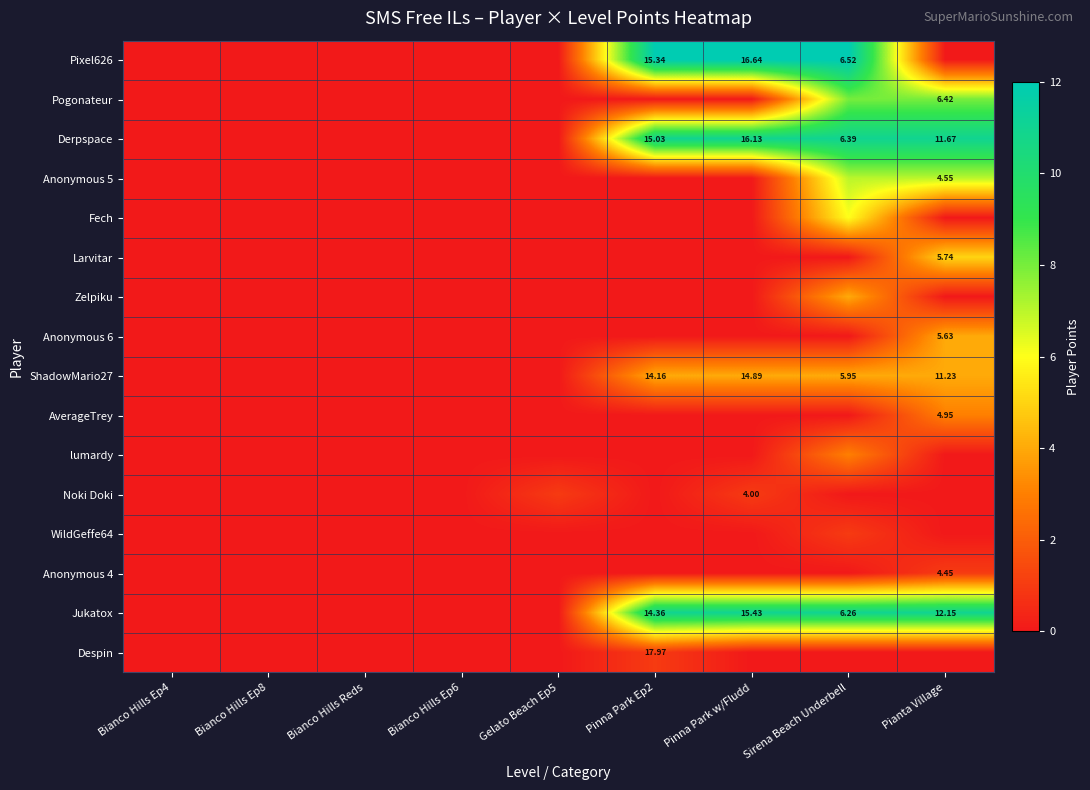

At Pianta Village, list the series in order from smallest to largest.

Pixel626, Fech, Zelpiku, lumardy, Noki Doki, WildGeffe64, Despin, Anonymous 4, AverageTrey, Anonymous 6, ShadowMario27, Larvitar, Anonymous 5, Pogonateur, Derpspace, Jukatox